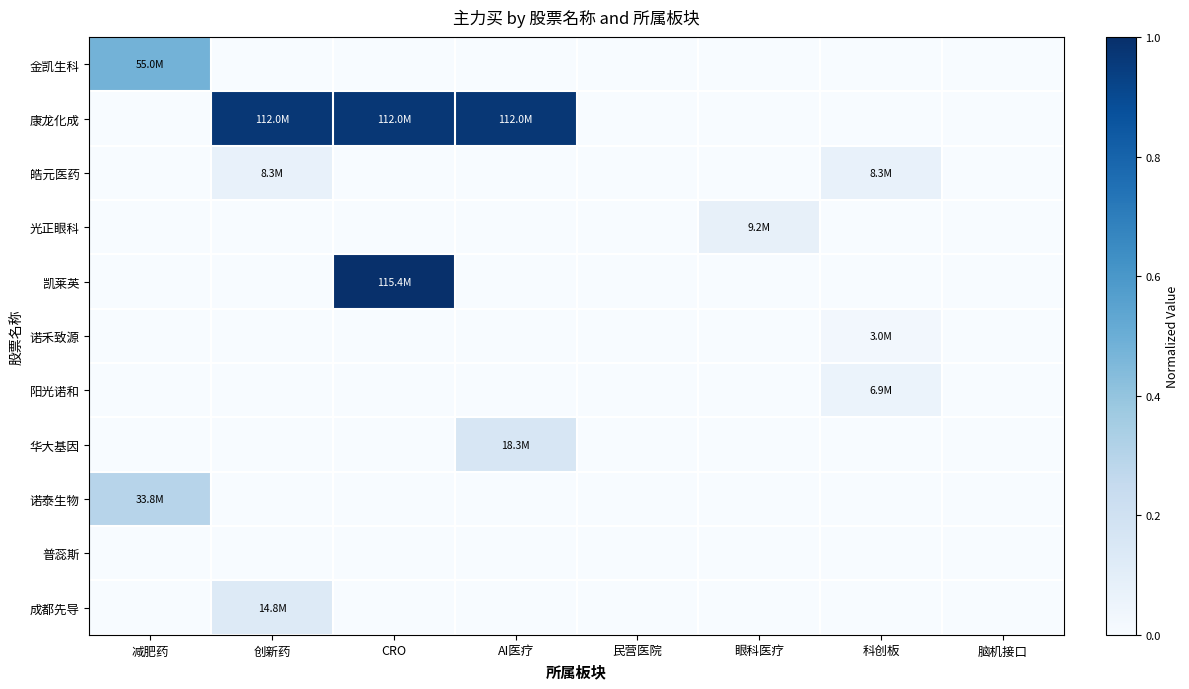

At which category is the sum across all series the highest?

CRO